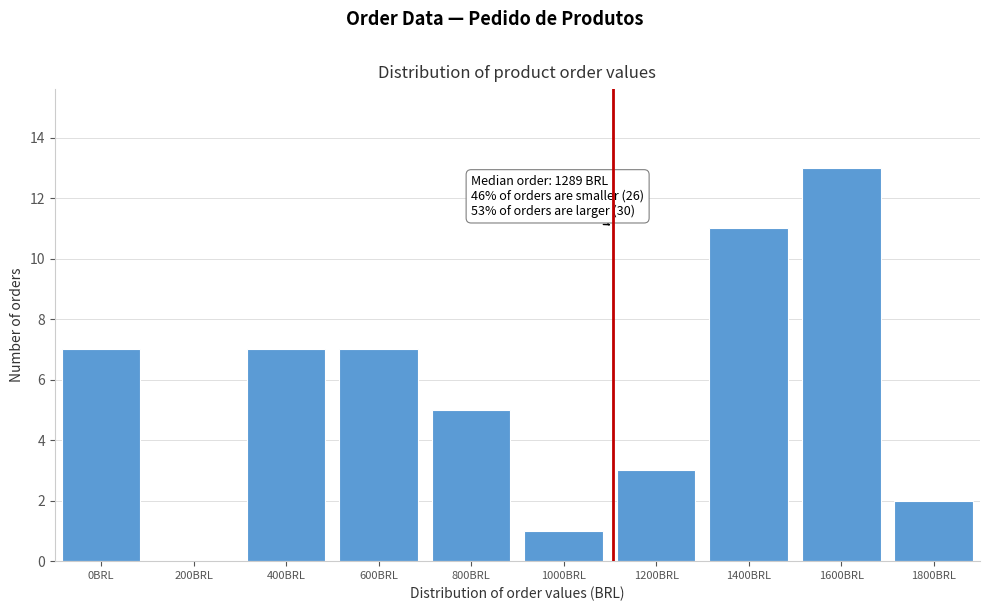

Reading left to right, extract all data points from this chart.

0BRL=7	200BRL=0	400BRL=7	600BRL=7	800BRL=5	1000BRL=1	1200BRL=3	1400BRL=11	1600BRL=13	1800BRL=2